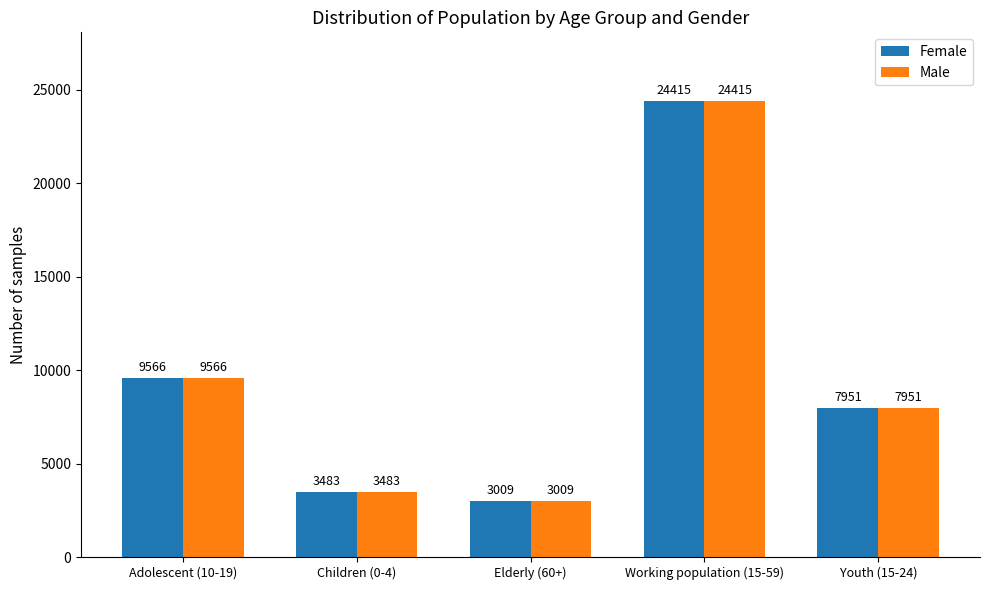

Which category has the lowest value in the Male series?

Elderly (60+)